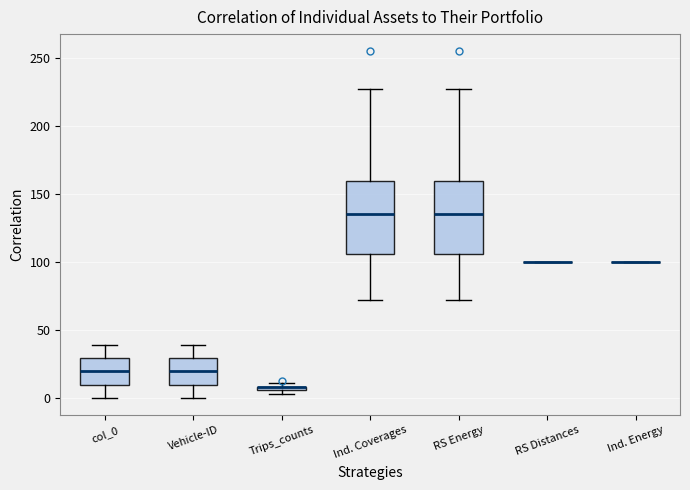

Where is the upper edge of the box for RS Energy on the y-axis? The values are not printed on the chart, so give them approximately, as read against the axis.

160